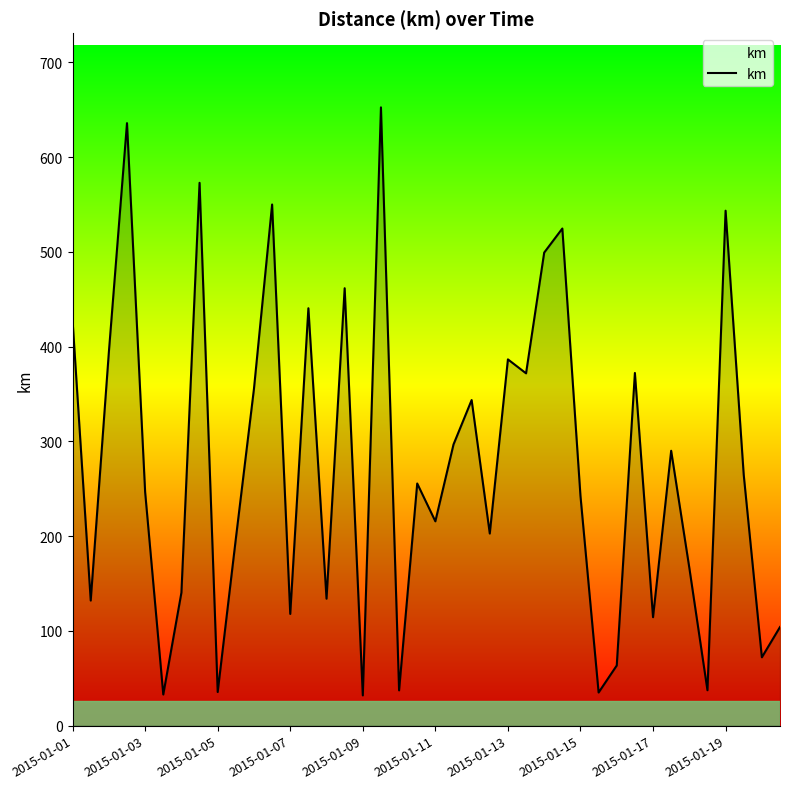

What is the difference between the maximum and minimum values?

620.6